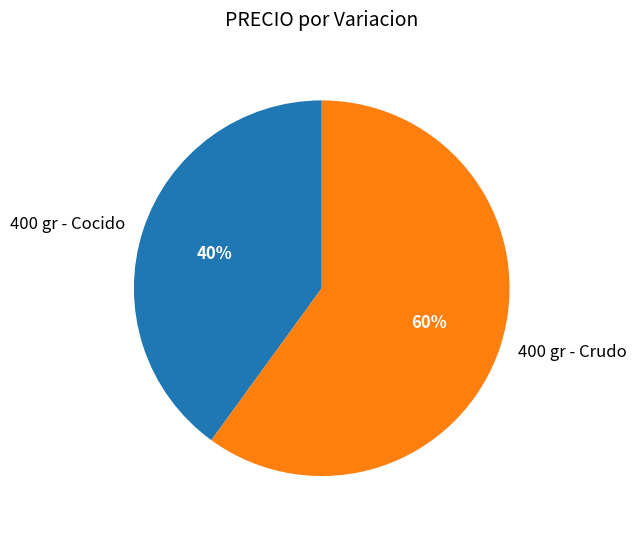

What is the smallest slice in the pie chart?

400 gr - Cocido